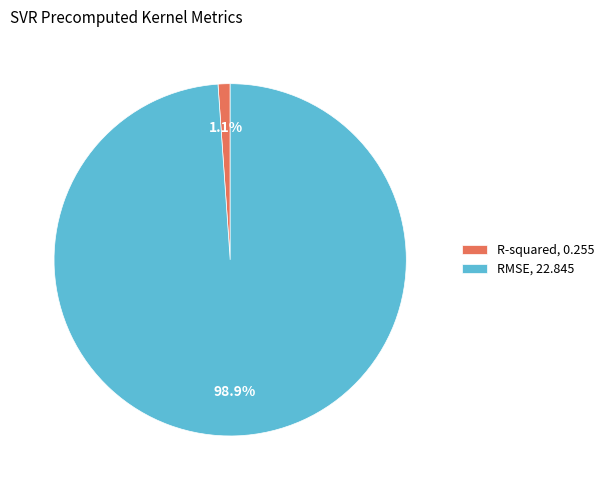

Count the number of slices in the pie.

2